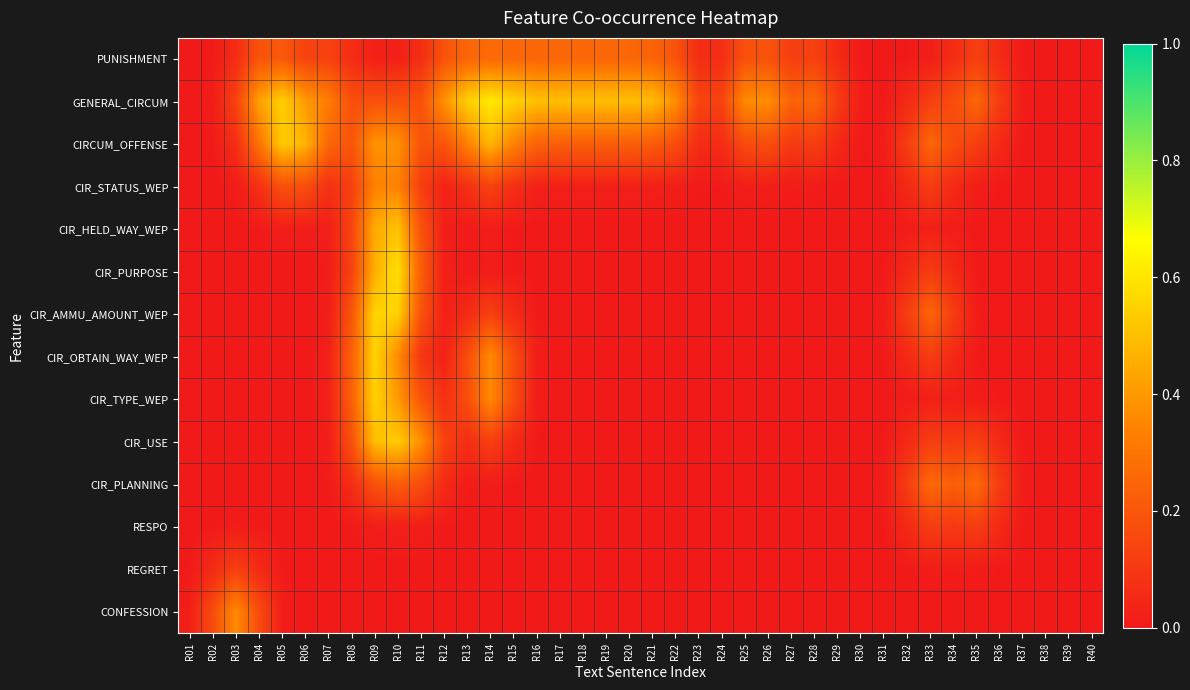

Reading left to right, list all the values displayed in this chart.

PUNISHMENT: R01=0.0	R02=0.0	R03=0.1	R04=0.2	R05=0.2	R06=0.1	R07=0.1	R08=0.1	R09=0.0	R10=0.0	R11=0.1	R12=0.2	R13=0.2	R14=0.3	R15=0.3	R16=0.3	R17=0.3	R18=0.3	R19=0.3	R20=0.3	R21=0.2	R22=0.2	R23=0.1	R24=0.1	R25=0.2	R26=0.2	R27=0.1	R28=0.1	R29=0.1	R30=0.0	R31=0.0	R32=0.0	R33=0.0	R34=0.1	R35=0.1	R36=0.1	R37=0.0	R38=0.0	R39=0.0	R40=0.0
GENERAL_CIRCUM: R01=0.0	R02=0.0	R03=0.1	R04=0.4	R05=0.5	R06=0.4	R07=0.3	R08=0.2	R09=0.2	R10=0.2	R11=0.2	R12=0.4	R13=0.5	R14=0.6	R15=0.6	R16=0.5	R17=0.5	R18=0.5	R19=0.5	R20=0.5	R21=0.5	R22=0.4	R23=0.1	R24=0.1	R25=0.4	R26=0.4	R27=0.2	R28=0.3	R29=0.1	R30=0.0	R31=0.0	R32=0.1	R33=0.1	R34=0.2	R35=0.3	R36=0.1	R37=0.0	R38=0.0	R39=0.0	R40=0.0
CIRCUM_OFFENSE: R01=0.0	R02=0.0	R03=0.1	R04=0.3	R05=0.5	R06=0.5	R07=0.3	R08=0.2	R09=0.4	R10=0.4	R11=0.2	R12=0.2	R13=0.3	R14=0.5	R15=0.3	R16=0.2	R17=0.2	R18=0.2	R19=0.2	R20=0.2	R21=0.2	R22=0.2	R23=0.1	R24=0.1	R25=0.2	R26=0.2	R27=0.1	R28=0.1	R29=0.1	R30=0.0	R31=0.0	R32=0.1	R33=0.3	R34=0.2	R35=0.1	R36=0.1	R37=0.0	R38=0.0	R39=0.0	R40=0.0
CIR_STATUS_WEP: R01=0.0	R02=0.0	R03=0.0	R04=0.1	R05=0.2	R06=0.2	R07=0.1	R08=0.1	R09=0.3	R10=0.3	R11=0.1	R12=0.0	R13=0.1	R14=0.1	R15=0.1	R16=0.0	R17=0.0	R18=0.0	R19=0.0	R20=0.0	R21=0.0	R22=0.0	R23=0.0	R24=0.0	R25=0.0	R26=0.0	R27=0.0	R28=0.0	R29=0.0	R30=0.0	R31=0.0	R32=0.1	R33=0.1	R34=0.1	R35=0.0	R36=0.0	R37=0.0	R38=0.0	R39=0.0	R40=0.0
CIR_HELD_WAY_WEP: R01=0.0	R02=0.0	R03=0.0	R04=0.0	R05=0.0	R06=0.0	R07=0.0	R08=0.1	R09=0.4	R10=0.5	R11=0.2	R12=0.0	R13=0.0	R14=0.0	R15=0.0	R16=0.0	R17=0.0	R18=0.0	R19=0.0	R20=0.0	R21=0.0	R22=0.0	R23=0.0	R24=0.0	R25=0.0	R26=0.0	R27=0.0	R28=0.0	R29=0.0	R30=0.0	R31=0.0	R32=0.0	R33=0.0	R34=0.0	R35=0.0	R36=0.0	R37=0.0	R38=0.0	R39=0.0	R40=0.0
CIR_PURPOSE: R01=0.0	R02=0.0	R03=0.0	R04=0.0	R05=0.0	R06=0.0	R07=0.0	R08=0.1	R09=0.5	R10=0.6	R11=0.2	R12=0.0	R13=0.0	R14=0.0	R15=0.0	R16=0.0	R17=0.0	R18=0.0	R19=0.0	R20=0.0	R21=0.0	R22=0.0	R23=0.0	R24=0.0	R25=0.0	R26=0.0	R27=0.0	R28=0.0	R29=0.0	R30=0.0	R31=0.0	R32=0.1	R33=0.1	R34=0.1	R35=0.0	R36=0.0	R37=0.0	R38=0.0	R39=0.0	R40=0.0
CIR_AMMU_AMOUNT_WEP: R01=0.0	R02=0.0	R03=0.0	R04=0.0	R05=0.0	R06=0.0	R07=0.0	R08=0.2	R09=0.6	R10=0.5	R11=0.2	R12=0.0	R13=0.1	R14=0.1	R15=0.1	R16=0.0	R17=0.0	R18=0.0	R19=0.0	R20=0.0	R21=0.0	R22=0.0	R23=0.0	R24=0.0	R25=0.0	R26=0.0	R27=0.0	R28=0.0	R29=0.0	R30=0.0	R31=0.0	R32=0.1	R33=0.2	R34=0.1	R35=0.0	R36=0.0	R37=0.0	R38=0.0	R39=0.0	R40=0.0
CIR_OBTAIN_WAY_WEP: R01=0.0	R02=0.0	R03=0.0	R04=0.0	R05=0.0	R06=0.0	R07=0.0	R08=0.2	R09=0.6	R10=0.4	R11=0.1	R12=0.0	R13=0.2	R14=0.4	R15=0.2	R16=0.0	R17=0.0	R18=0.0	R19=0.0	R20=0.0	R21=0.0	R22=0.0	R23=0.0	R24=0.0	R25=0.0	R26=0.0	R27=0.0	R28=0.0	R29=0.0	R30=0.0	R31=0.0	R32=0.1	R33=0.1	R34=0.1	R35=0.0	R36=0.0	R37=0.0	R38=0.0	R39=0.0	R40=0.0
CIR_TYPE_WEP: R01=0.0	R02=0.0	R03=0.0	R04=0.0	R05=0.0	R06=0.0	R07=0.0	R08=0.2	R09=0.5	R10=0.4	R11=0.2	R12=0.1	R13=0.2	R14=0.4	R15=0.2	R16=0.0	R17=0.0	R18=0.0	R19=0.0	R20=0.0	R21=0.0	R22=0.0	R23=0.0	R24=0.0	R25=0.0	R26=0.0	R27=0.0	R28=0.0	R29=0.0	R30=0.0	R31=0.0	R32=0.0	R33=0.0	R34=0.0	R35=0.0	R36=0.0	R37=0.0	R38=0.0	R39=0.0	R40=0.0
CIR_USE: R01=0.0	R02=0.0	R03=0.0	R04=0.0	R05=0.0	R06=0.0	R07=0.0	R08=0.2	R09=0.5	R10=0.5	R11=0.4	R12=0.1	R13=0.1	R14=0.1	R15=0.1	R16=0.0	R17=0.0	R18=0.0	R19=0.0	R20=0.0	R21=0.0	R22=0.0	R23=0.0	R24=0.0	R25=0.0	R26=0.0	R27=0.0	R28=0.0	R29=0.0	R30=0.0	R31=0.0	R32=0.1	R33=0.1	R34=0.1	R35=0.1	R36=0.1	R37=0.0	R38=0.0	R39=0.0	R40=0.0
CIR_PLANNING: R01=0.0	R02=0.0	R03=0.0	R04=0.0	R05=0.0	R06=0.0	R07=0.0	R08=0.1	R09=0.2	R10=0.2	R11=0.2	R12=0.1	R13=0.0	R14=0.0	R15=0.0	R16=0.0	R17=0.0	R18=0.0	R19=0.0	R20=0.0	R21=0.0	R22=0.0	R23=0.0	R24=0.0	R25=0.0	R26=0.0	R27=0.0	R28=0.0	R29=0.0	R30=0.0	R31=0.0	R32=0.1	R33=0.3	R34=0.2	R35=0.3	R36=0.1	R37=0.0	R38=0.0	R39=0.0	R40=0.0
RESPO: R01=0.0	R02=0.0	R03=0.0	R04=0.0	R05=0.0	R06=0.0	R07=0.0	R08=0.0	R09=0.0	R10=0.0	R11=0.0	R12=0.0	R13=0.0	R14=0.0	R15=0.0	R16=0.0	R17=0.0	R18=0.0	R19=0.0	R20=0.0	R21=0.0	R22=0.0	R23=0.0	R24=0.0	R25=0.0	R26=0.0	R27=0.0	R28=0.0	R29=0.0	R30=0.0	R31=0.0	R32=0.1	R33=0.1	R34=0.1	R35=0.1	R36=0.1	R37=0.0	R38=0.0	R39=0.0	R40=0.0
REGRET: R01=0.0	R02=0.1	R03=0.1	R04=0.1	R05=0.0	R06=0.0	R07=0.0	R08=0.0	R09=0.0	R10=0.0	R11=0.0	R12=0.0	R13=0.0	R14=0.0	R15=0.0	R16=0.0	R17=0.0	R18=0.0	R19=0.0	R20=0.0	R21=0.0	R22=0.0	R23=0.0	R24=0.0	R25=0.0	R26=0.0	R27=0.0	R28=0.0	R29=0.0	R30=0.0	R31=0.0	R32=0.0	R33=0.0	R34=0.0	R35=0.0	R36=0.0	R37=0.0	R38=0.0	R39=0.0	R40=0.0
CONFESSION: R01=0.0	R02=0.2	R03=0.4	R04=0.2	R05=0.0	R06=0.0	R07=0.0	R08=0.0	R09=0.0	R10=0.0	R11=0.0	R12=0.0	R13=0.0	R14=0.0	R15=0.0	R16=0.0	R17=0.0	R18=0.0	R19=0.0	R20=0.0	R21=0.0	R22=0.0	R23=0.0	R24=0.0	R25=0.0	R26=0.0	R27=0.0	R28=0.0	R29=0.0	R30=0.0	R31=0.0	R32=0.0	R33=0.0	R34=0.0	R35=0.0	R36=0.0	R37=0.0	R38=0.0	R39=0.0	R40=0.0